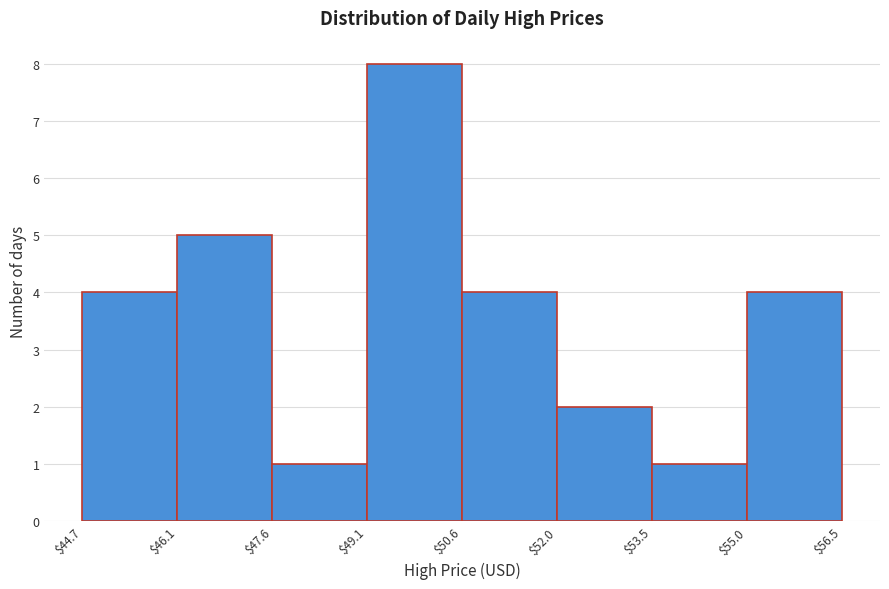

Reading left to right, list every bar in this chart as the range it spans on the x-axis followed by its height. The values are not printed on the chart, so give them approximately, as read against the axis.

$44.7 to $46.1: 4
$46.1 to $47.6: 5
$47.6 to $49.1: 1
$49.1 to $50.6: 8
$50.6 to $52.0: 4
$52.0 to $53.5: 2
$53.5 to $55.0: 1
$55.0 to $56.5: 4